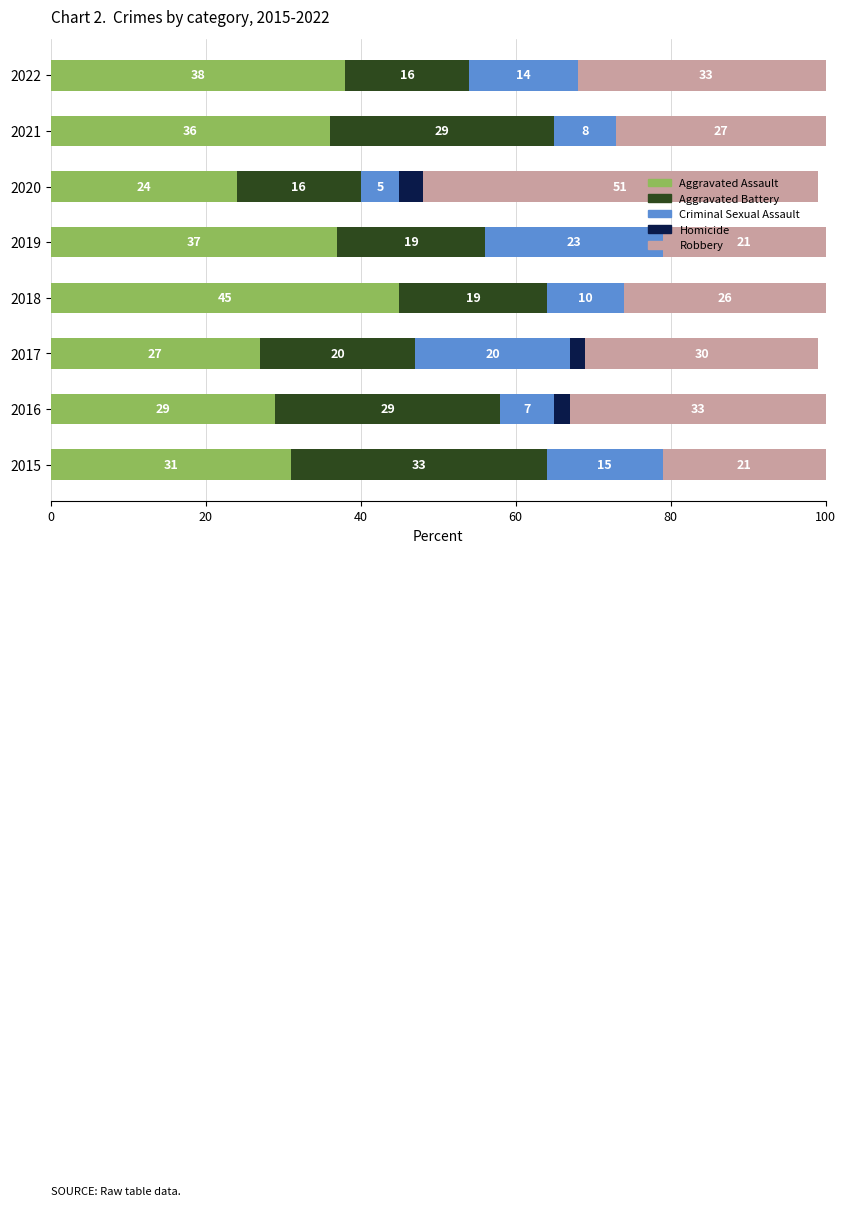

At which category is the sum across all series the highest?

2022